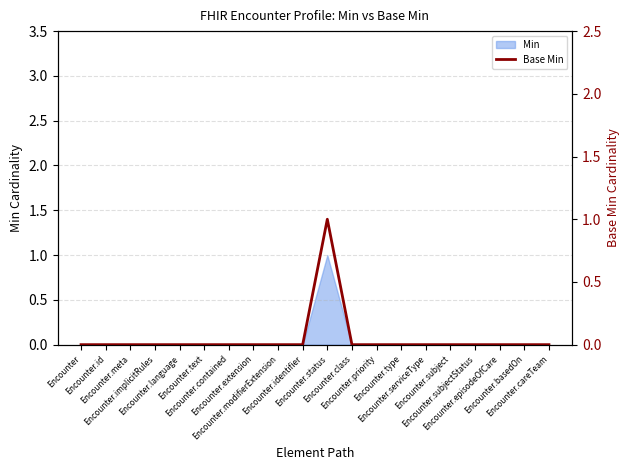

Is it true that the value at Encounter.modifierExtension is 0?

True